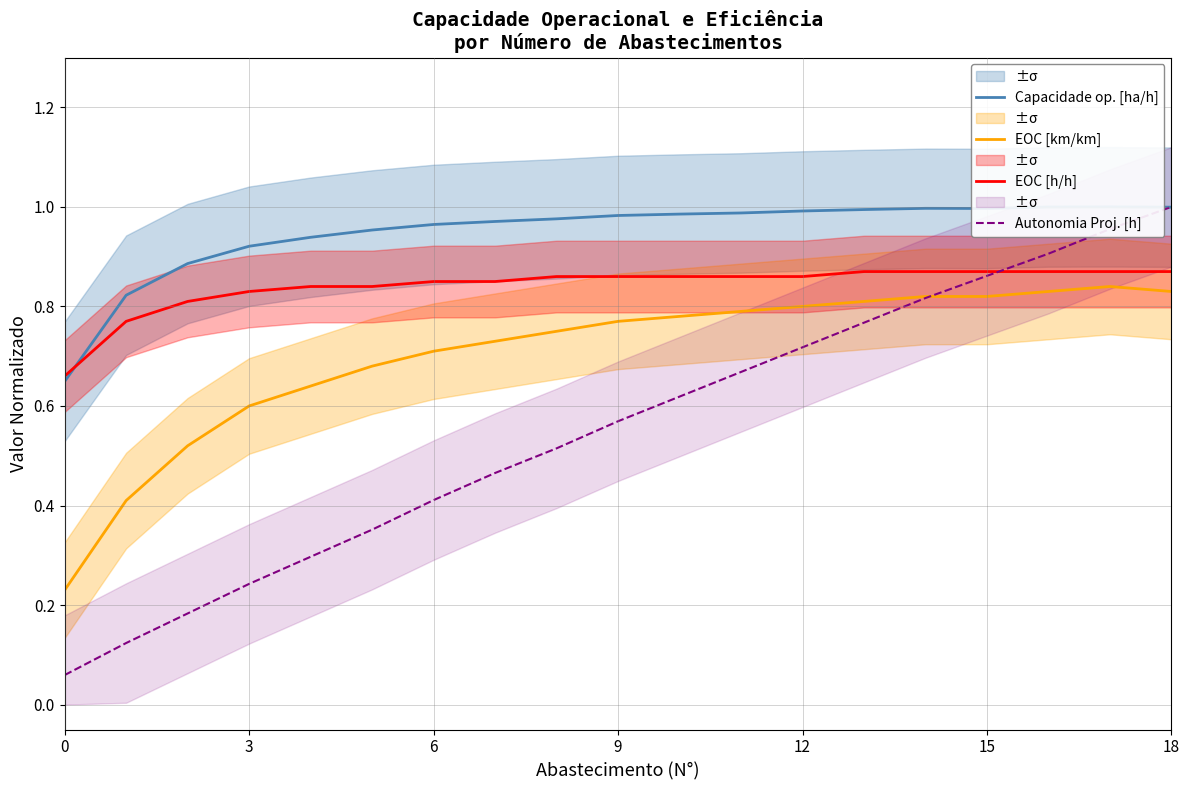

The value of Autonomia Proj. [h] at 18 is 1.0. True or false?

True